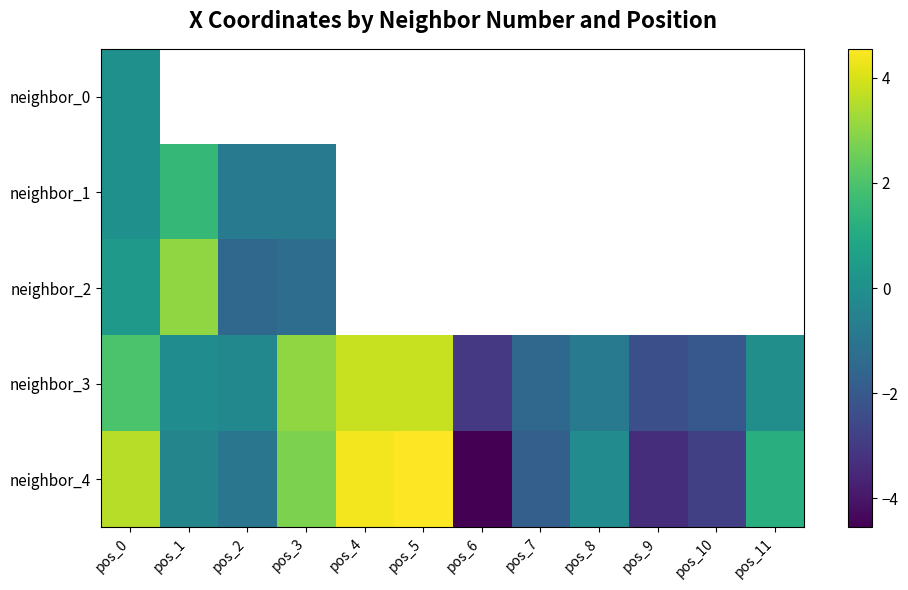

Which category has the lowest value in the neighbor_1 series?

pos_2